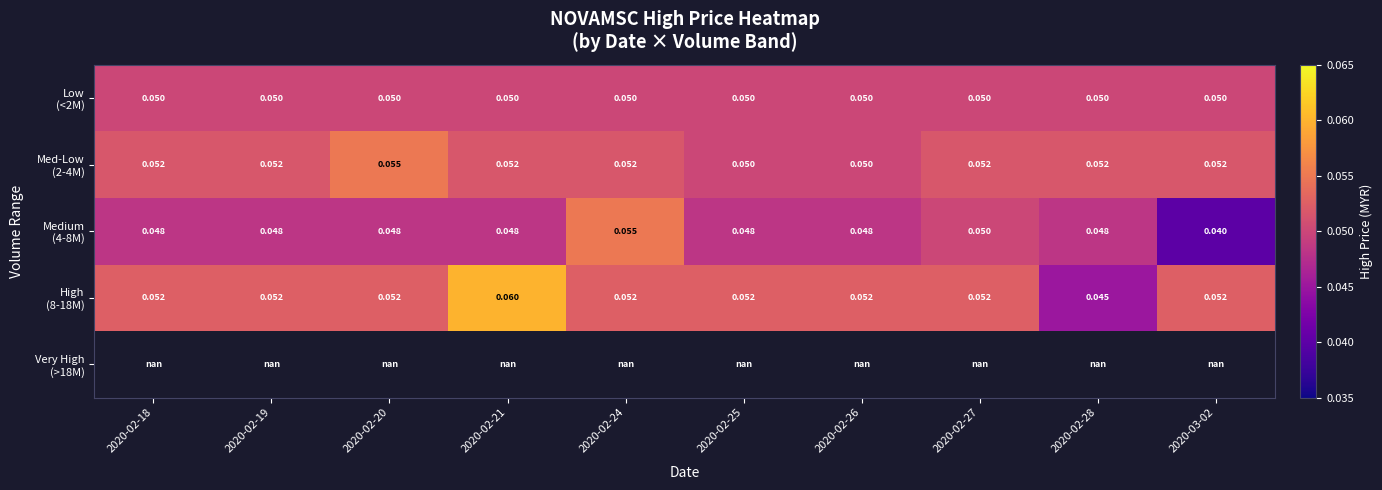

Which category has the highest value across all series?

2020-02-21